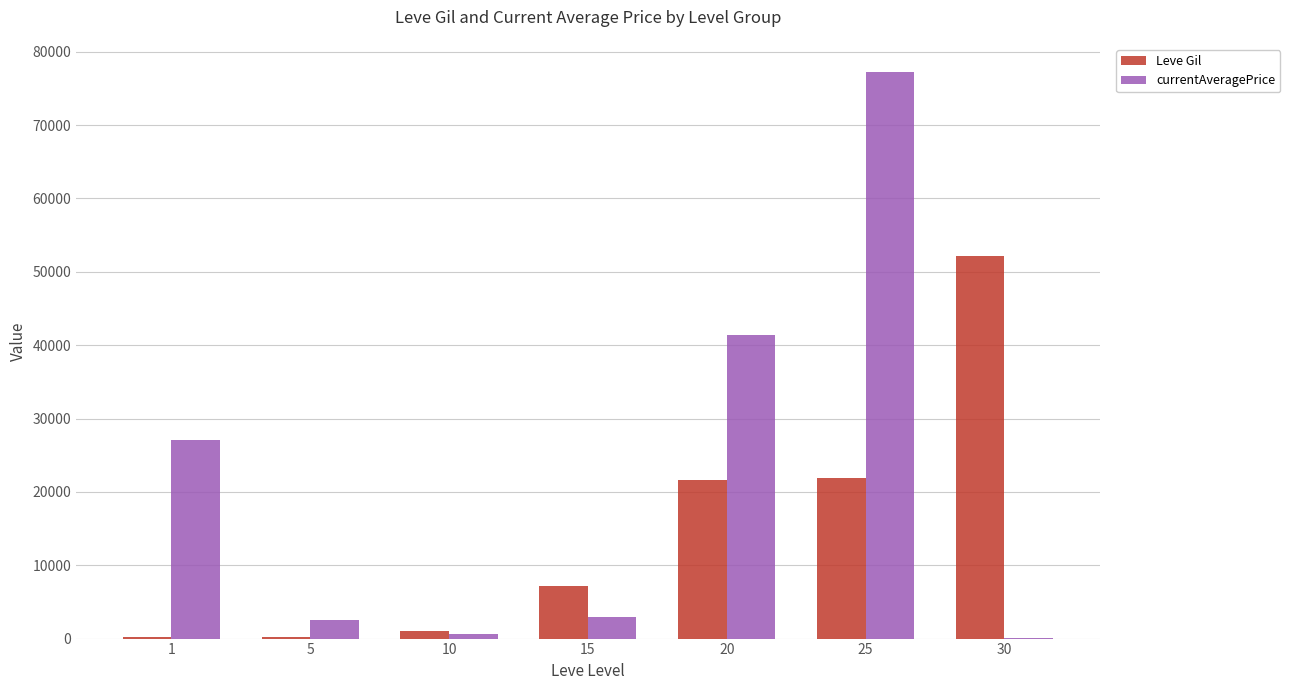

At which category is the sum across all series the highest?

25